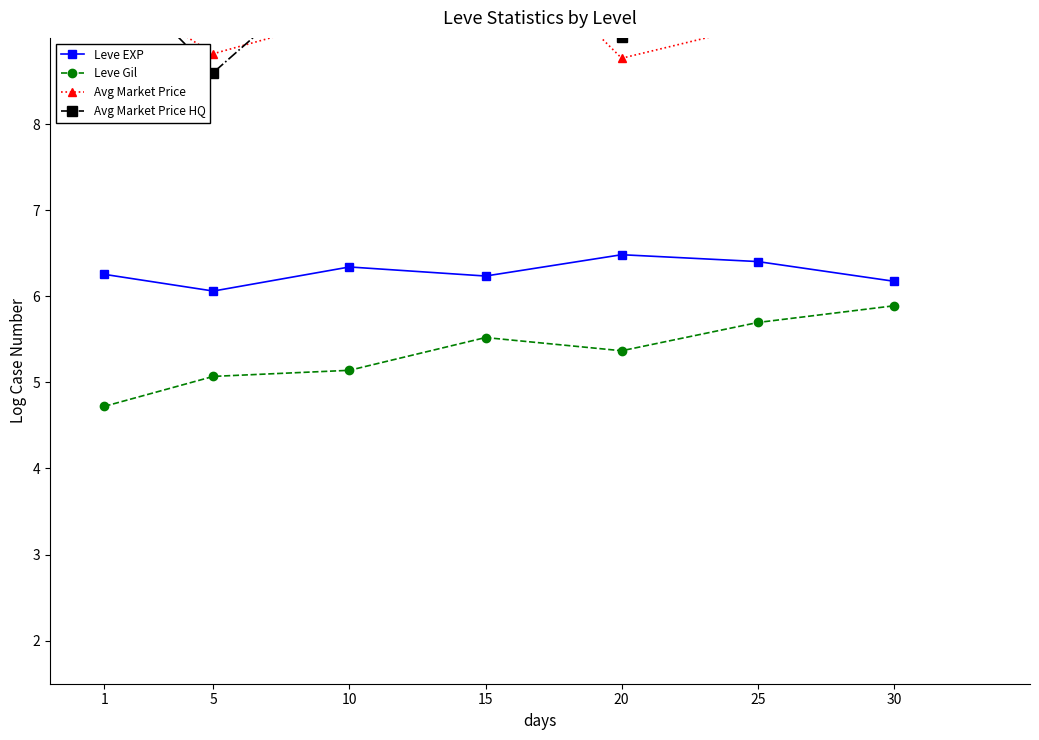

Rank the categories by Avg Market Price value from highest to lowest.

30, 15, 1, 10, 25, 5, 20